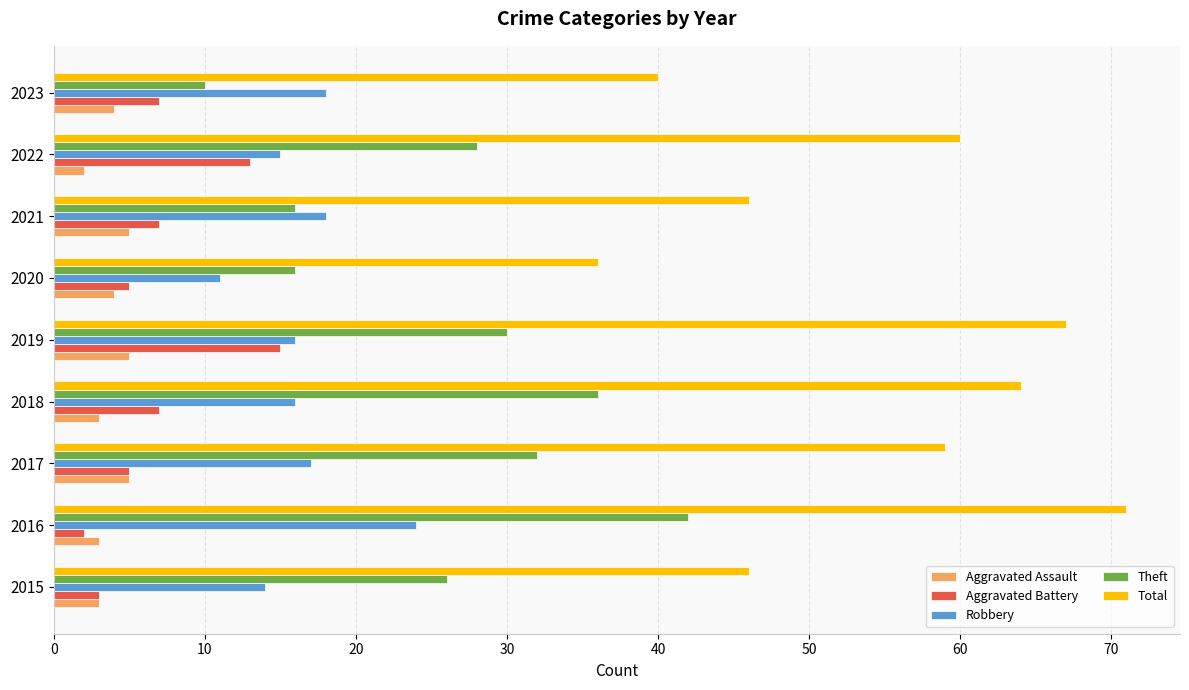

Rank the series by their maximum value, from lowest to highest.

Aggravated Assault, Aggravated Battery, Robbery, Theft, Total